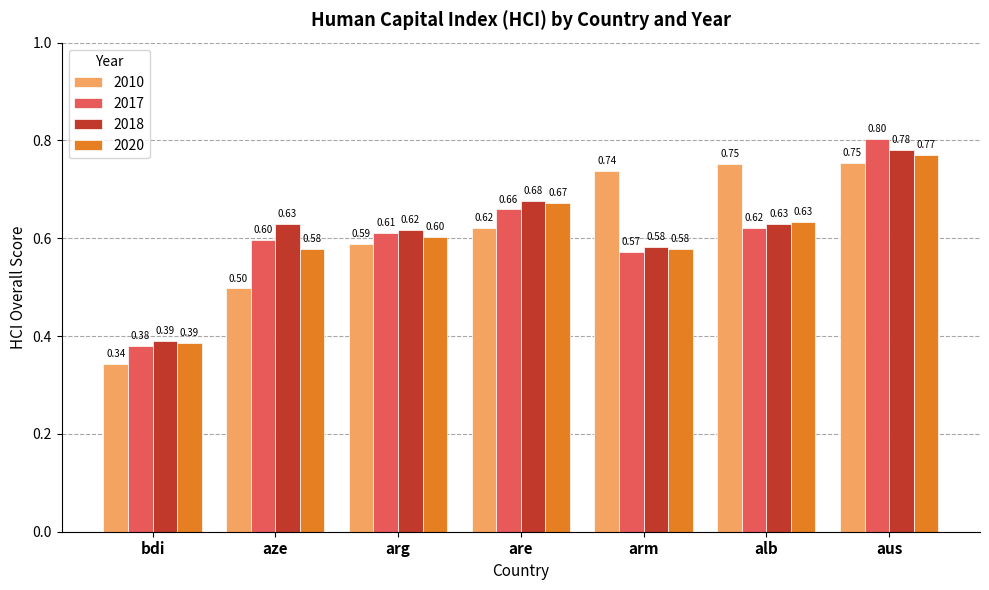

Where is 2010 nearest to the value 0?

bdi